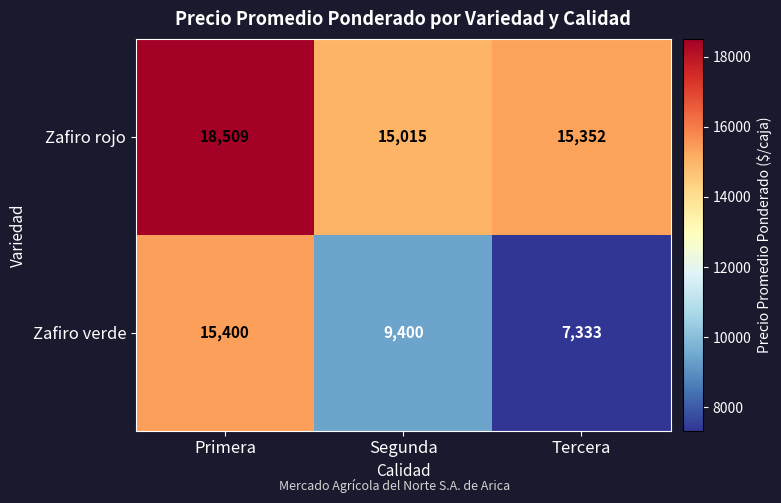

What is the sum of the Zafiro rojo values at Primera and Segunda?

33524